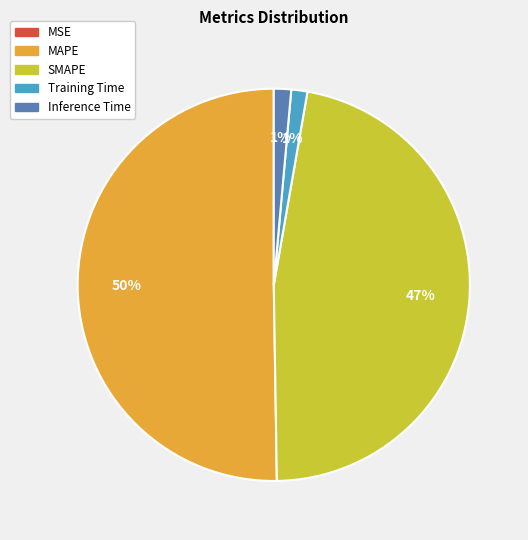

The Inference Time slice represents 1% of the pie. True or false?

True